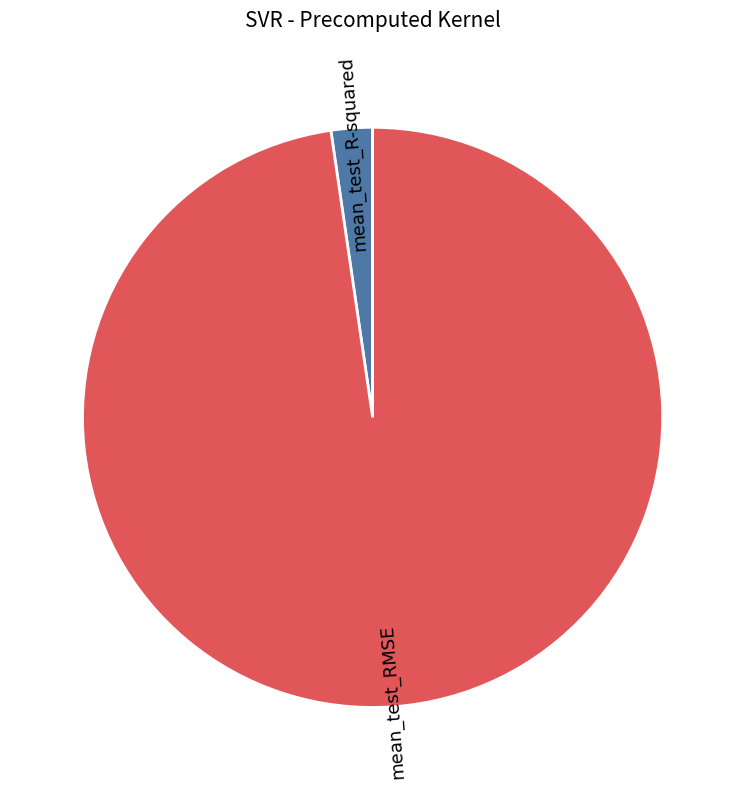

What is the largest slice in the pie chart?

mean_test_RMSE